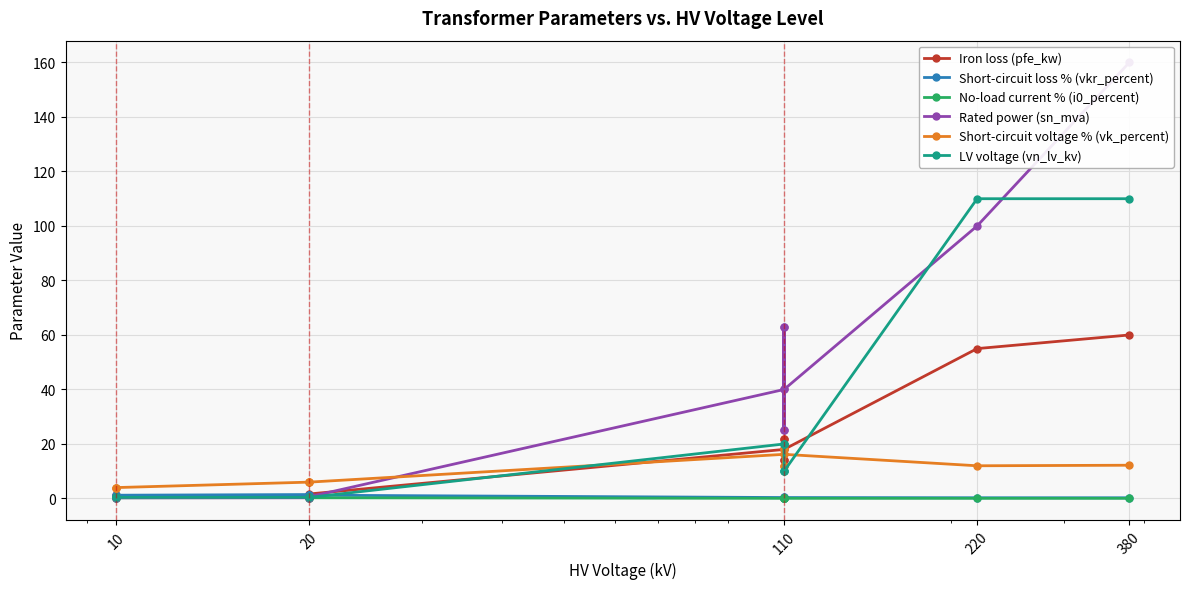

What is the difference between the highest and lowest values at 10?

3.8